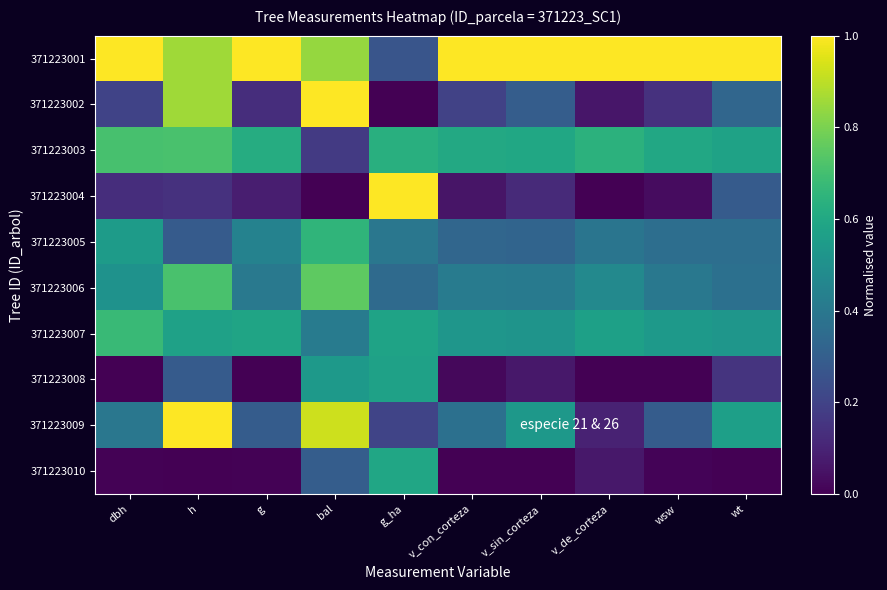

Between v_de_corteza and bal, which is larger?

v_de_corteza